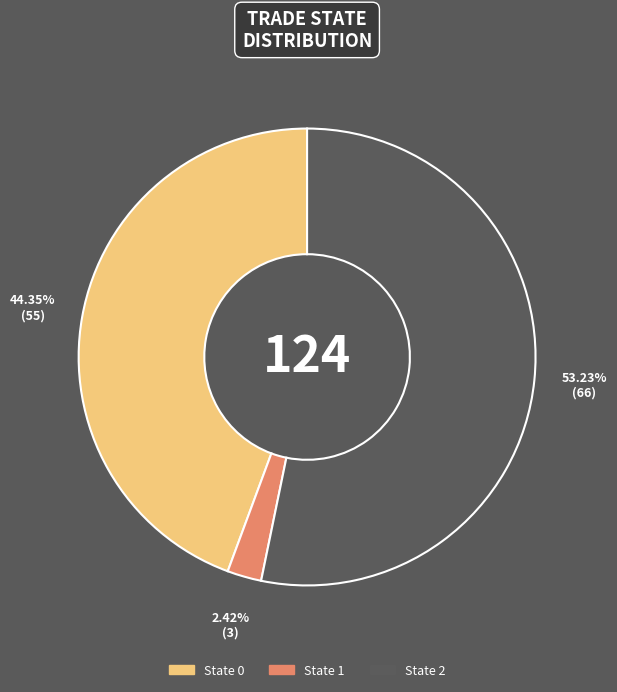

Is there any slice that represents more than half of the pie?

Yes